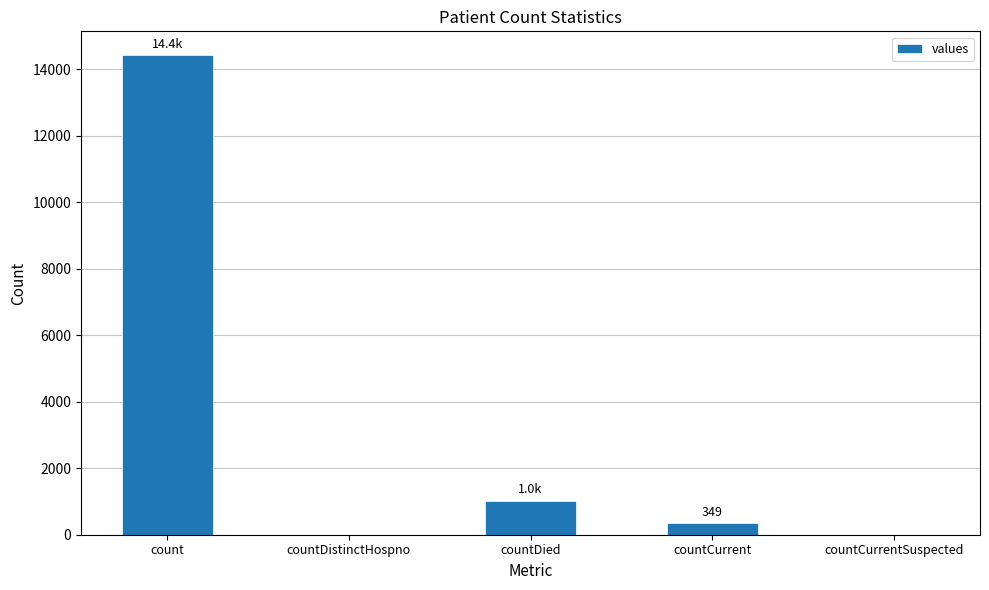

Is it true that the value at countDistinctHospno is -4349?

False